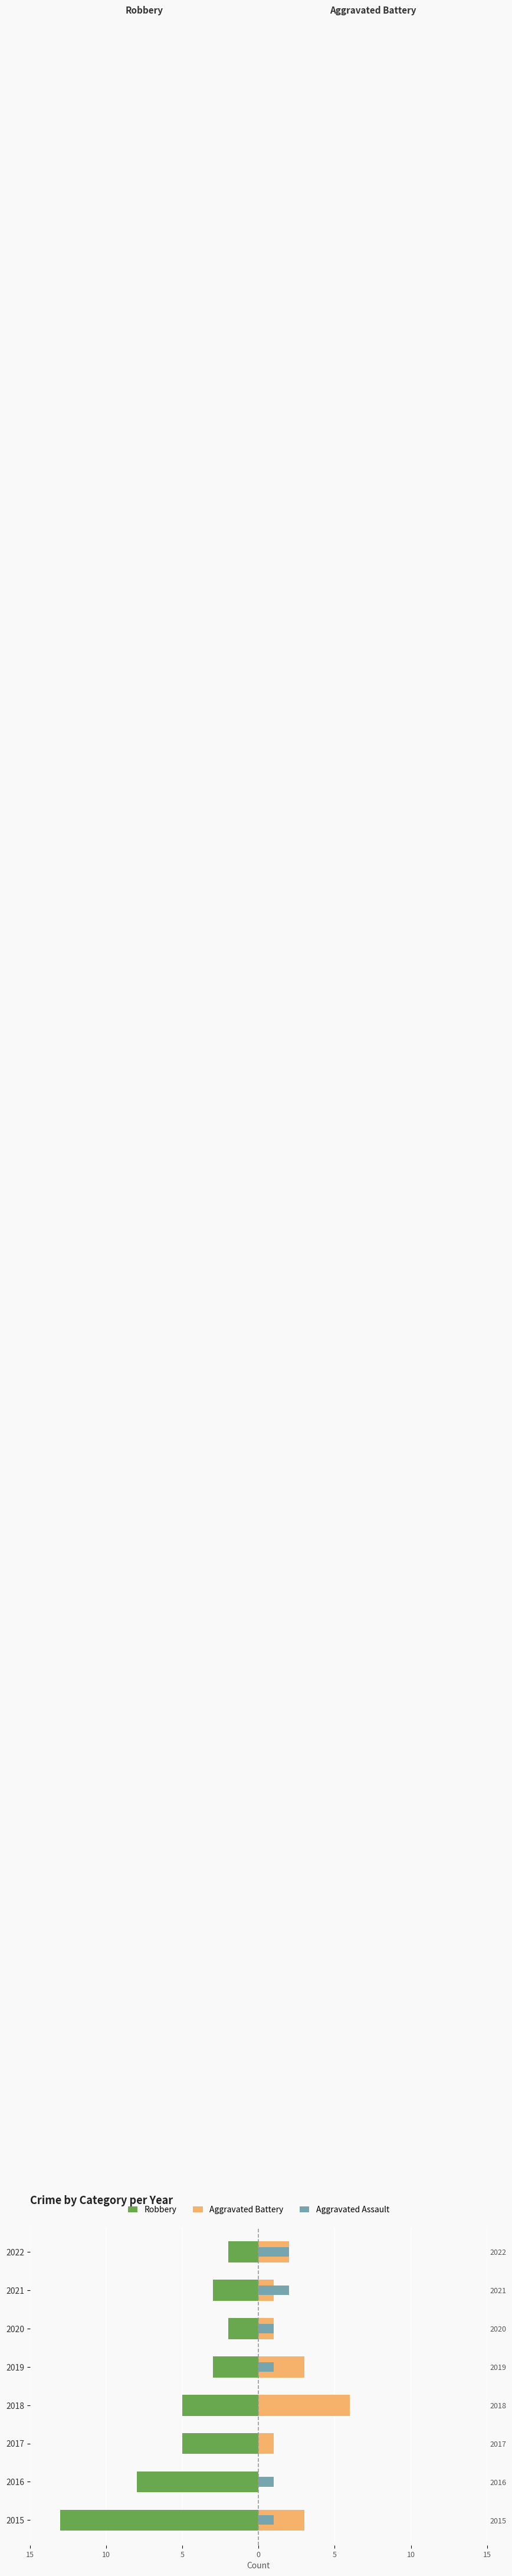

The value of Aggravated Battery at 2016 is 2. True or false?

False